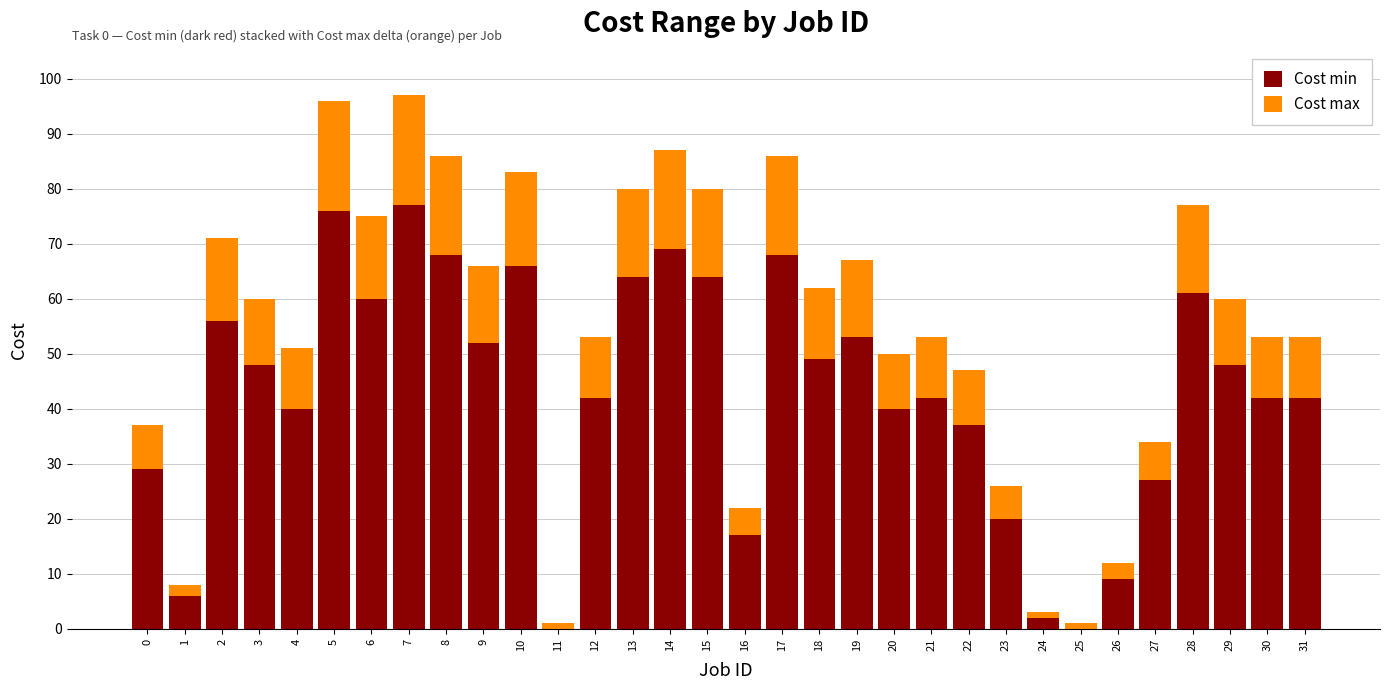

What is the maximum value for Cost min?

77